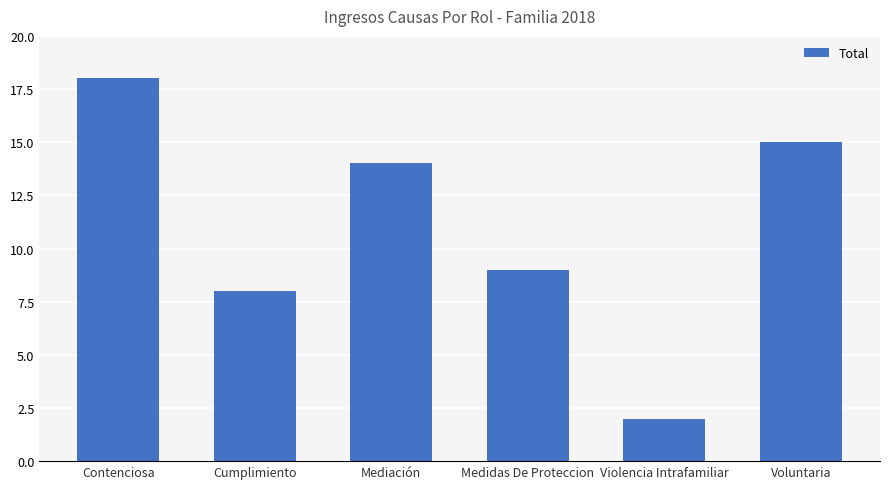

Reading left to right, what are all the values shown in this chart?

Contenciosa=18	Cumplimiento=8	Mediación=14	Medidas De Proteccion=9	Violencia Intrafamiliar=2	Voluntaria=15